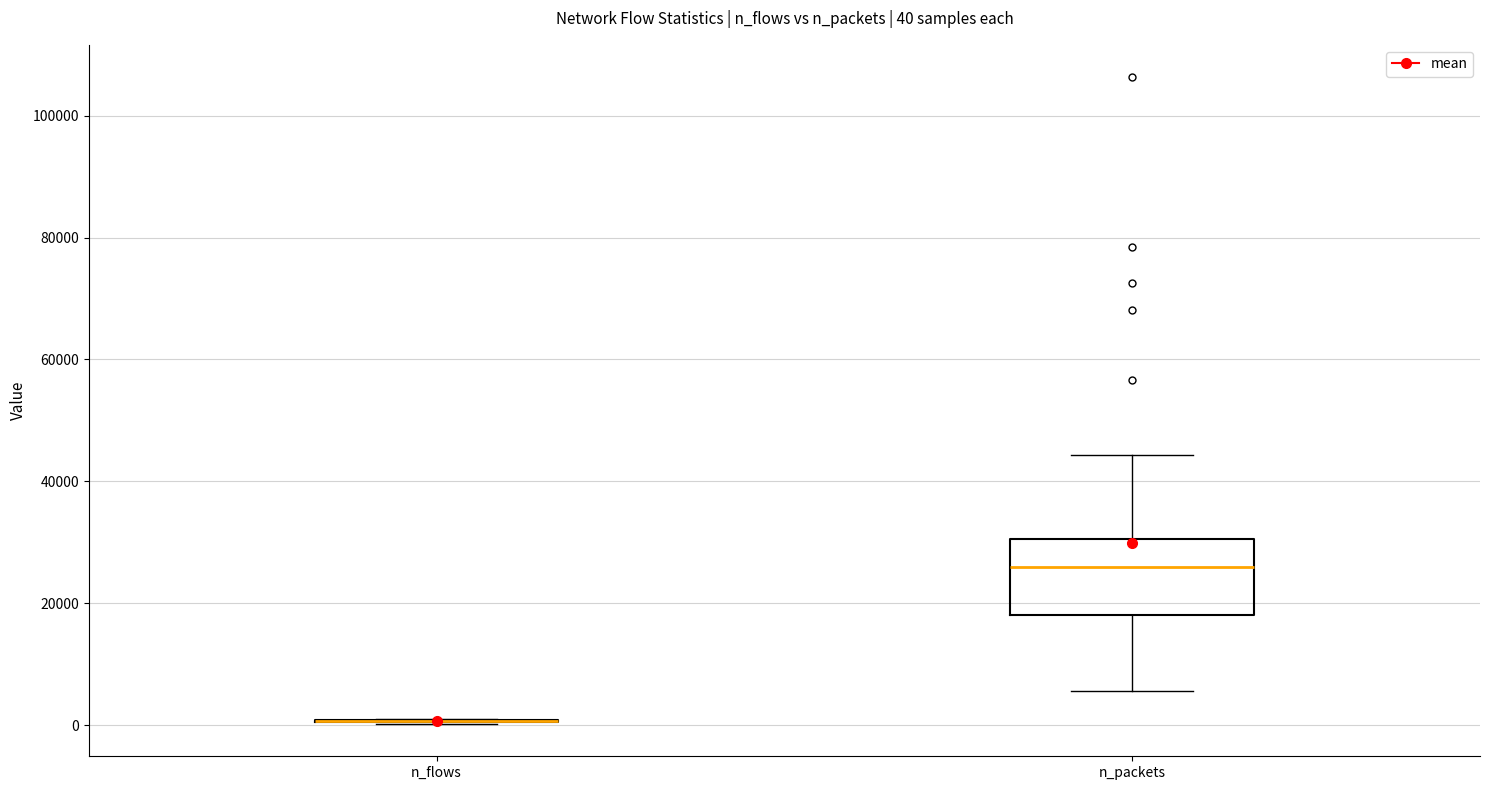

Comparing the boxes themselves (not the whiskers), which one is the tallest?

n_packets